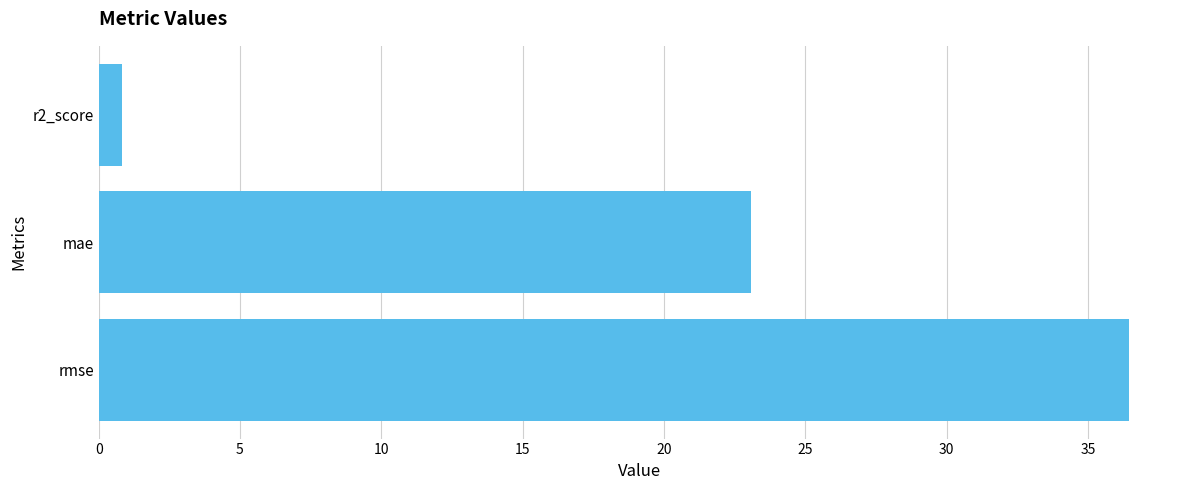

What is the greatest value displayed?

36.4